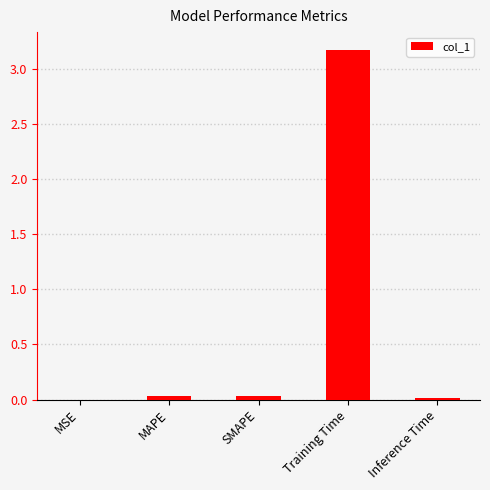

How many series are shown in this chart?

1